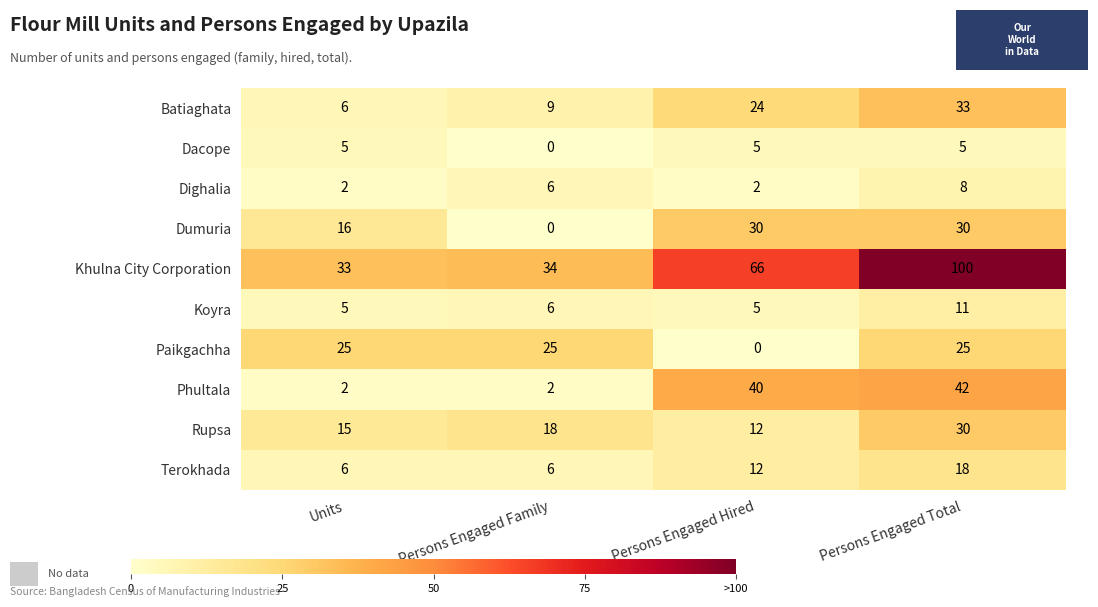

Which series has the largest total across all categories?

Khulna City Corporation